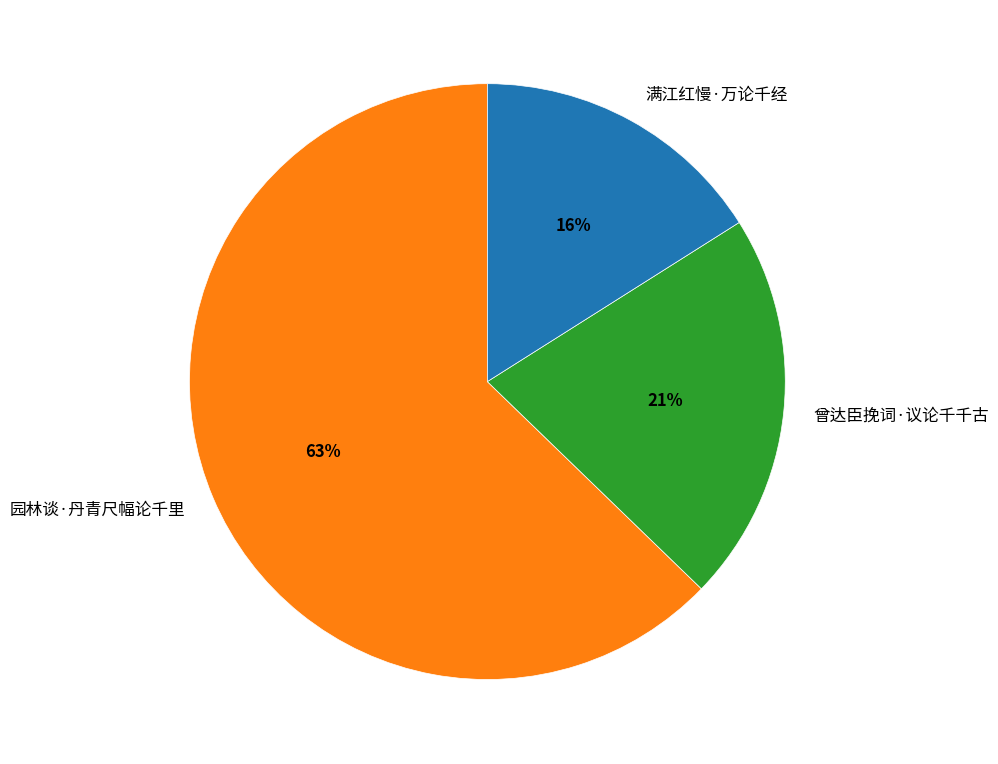

How many segments does this pie chart have?

3